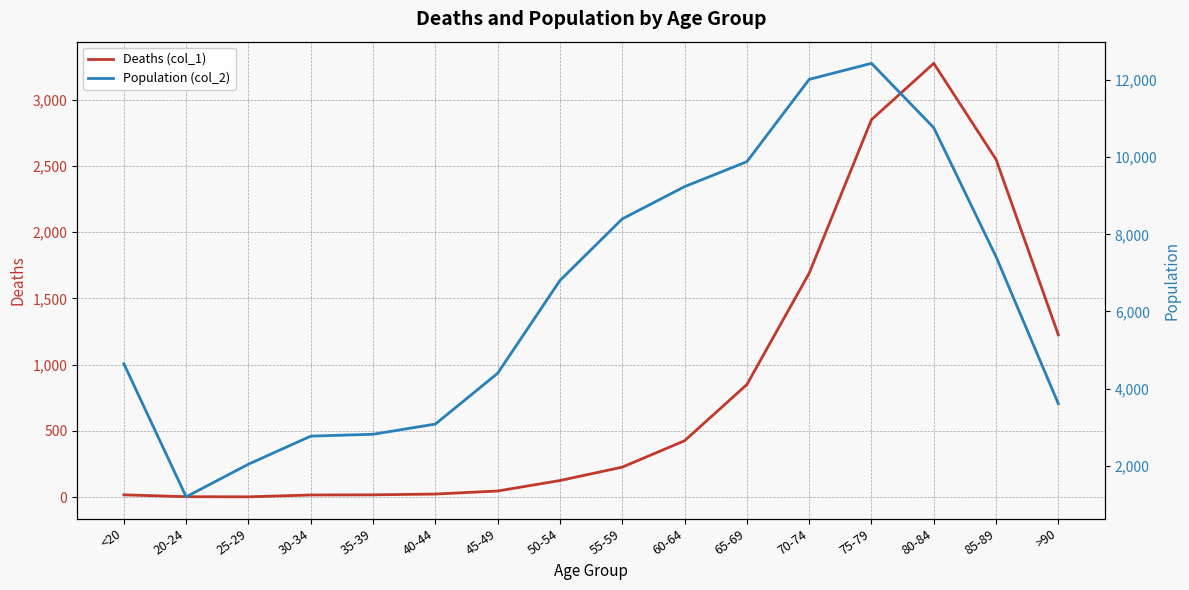

What is the difference between the Deaths (col_1) values at 40-44 and 35-39?

6